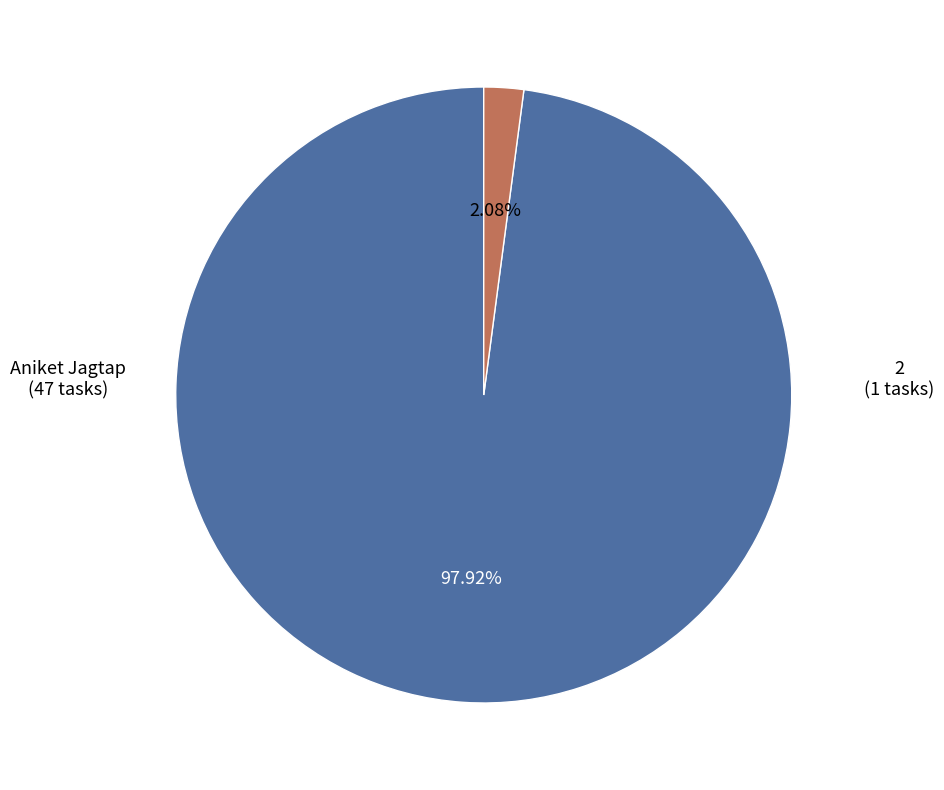

To the nearest percent, what portion does Aniket Jagtap represent?

98%